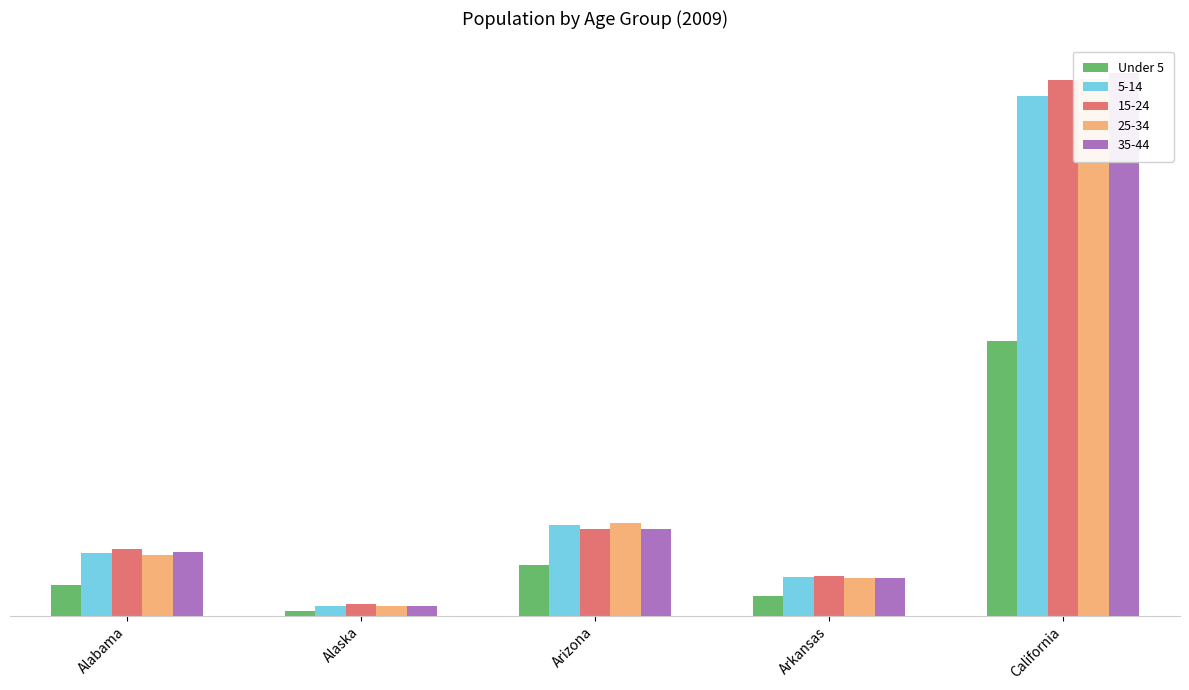

List the labels in order of value, largest first.

California, Arizona, Alabama, Arkansas, Alaska